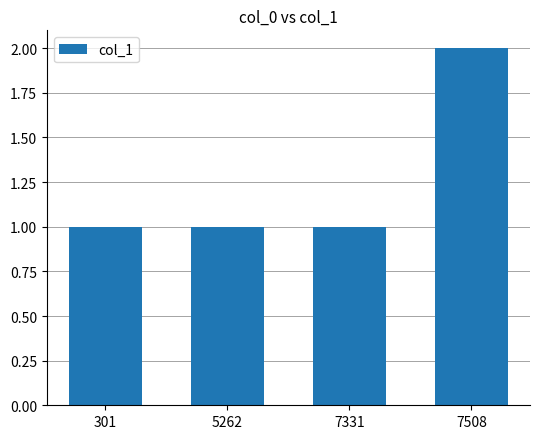

Is it true that the value at 7331 is 1?

True